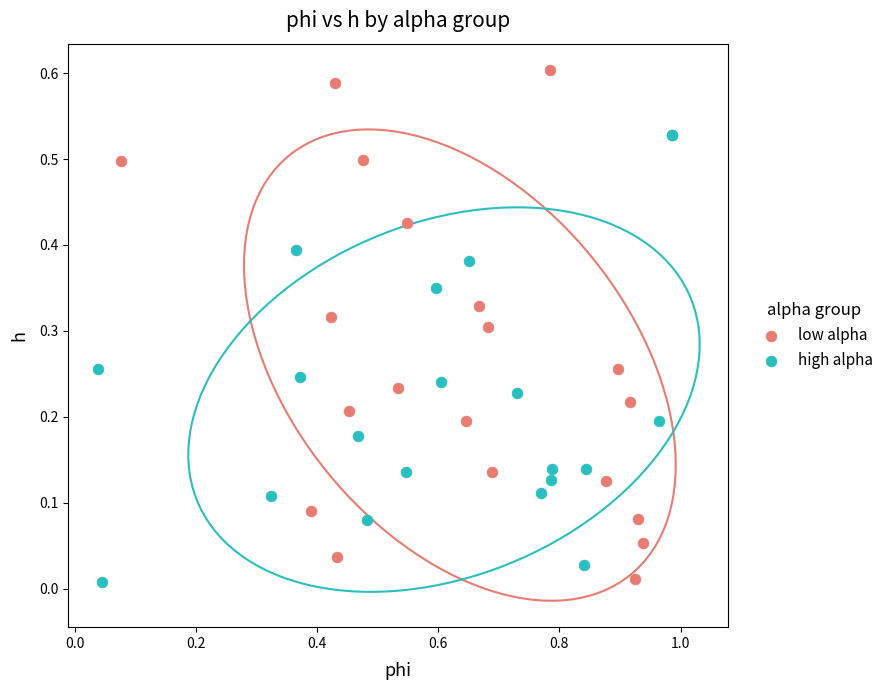

What are all the series names shown in the legend?

low alpha, high alpha